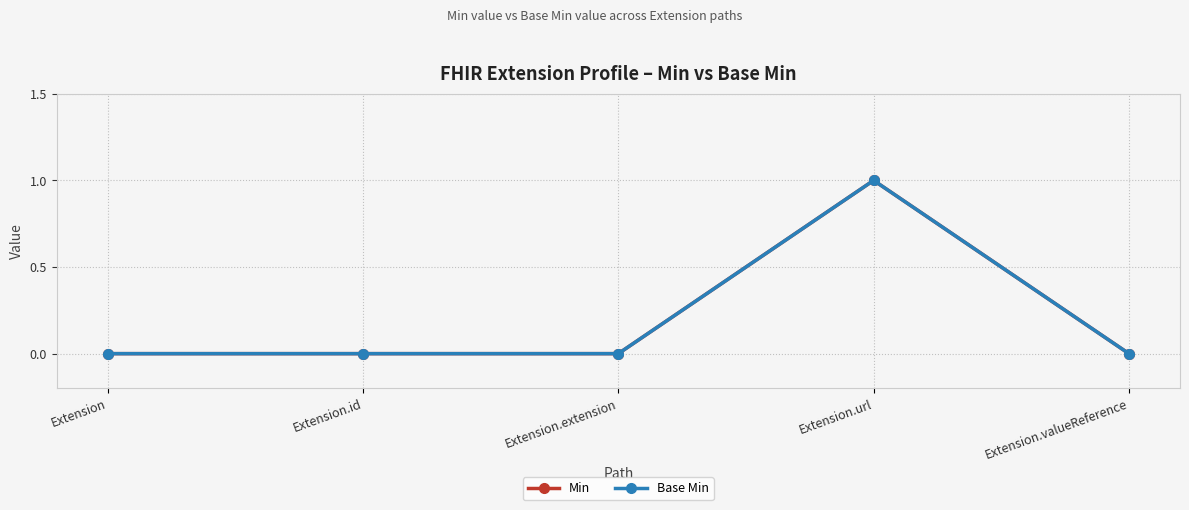

Which series changed the most between Extension.extension and Extension.valueReference?

Min